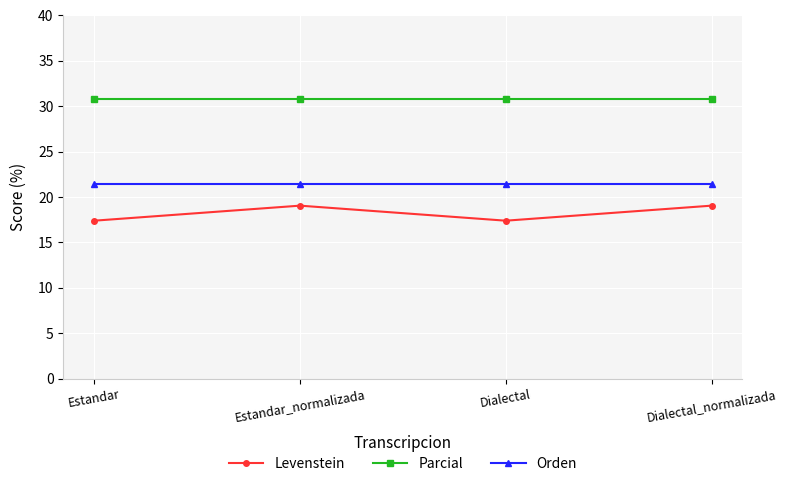

The Parcial series shows 50.3 at Dialectal. True or false?

False